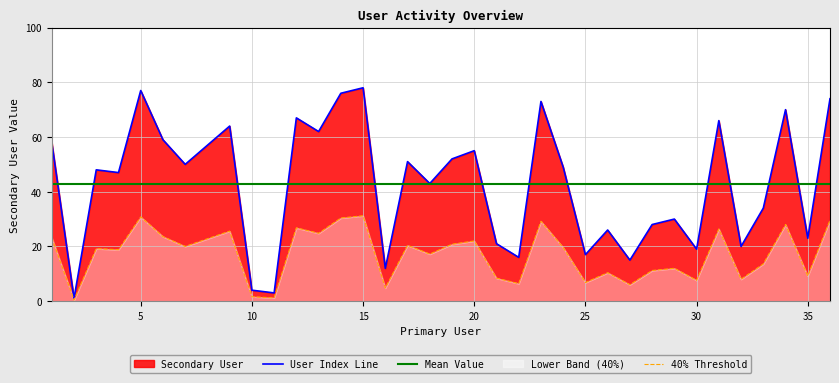

What is the change in value from 3 to 14?

+28